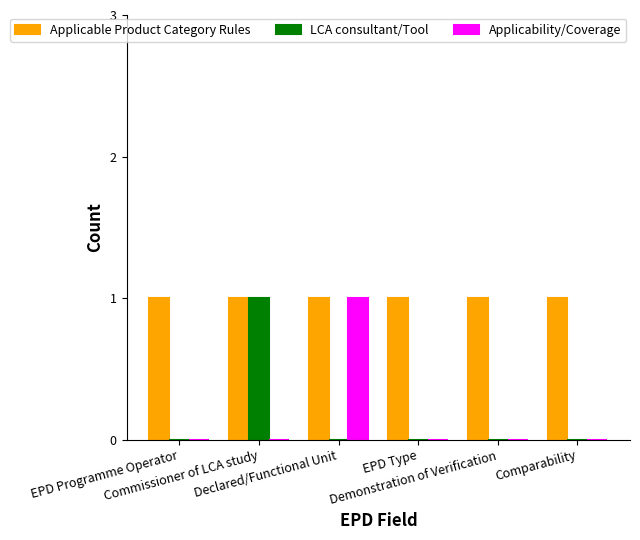

How many groups of bars are there?

6